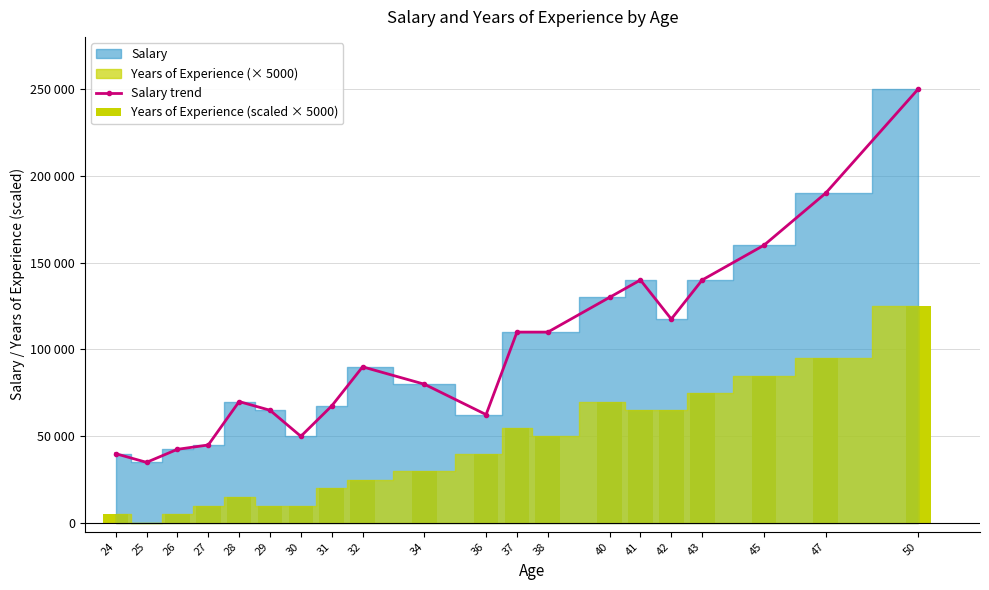

Reading left to right, what are all the values shown in this chart?

Salary trend: 40000	35000	42500	45000	70000	65000	50000	67500	90000	80000	62500	110000	110000	130000	140000	117500	140000	160000	190000	250000
Years of Experience (scaled × 5000): 5000	0	5000	10000	15000	10000	10000	20000	25000	30000	40000	55000	50000	70000	65000	65000	75000	85000	95000	125000